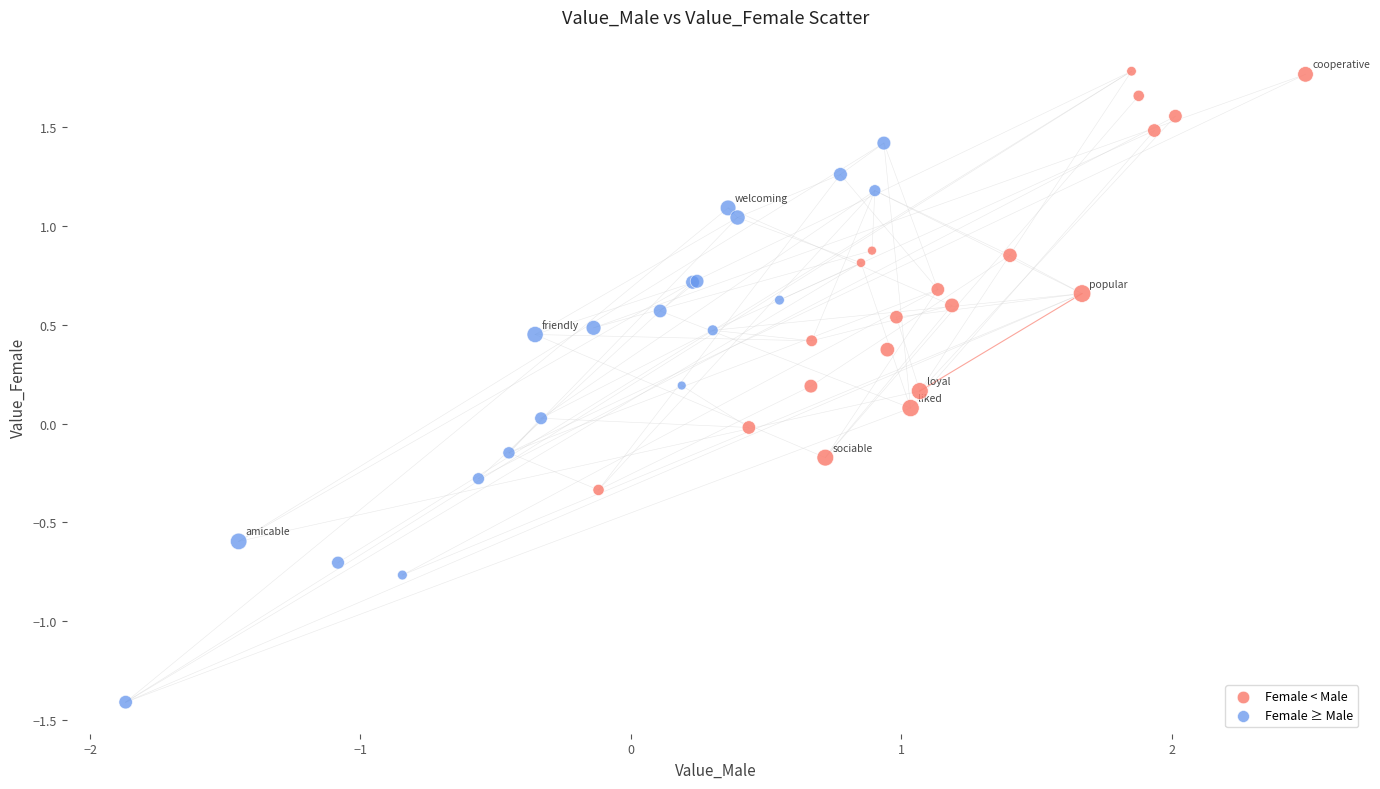

Which series has the largest Y range (max minus min)?

Female ≥ Male